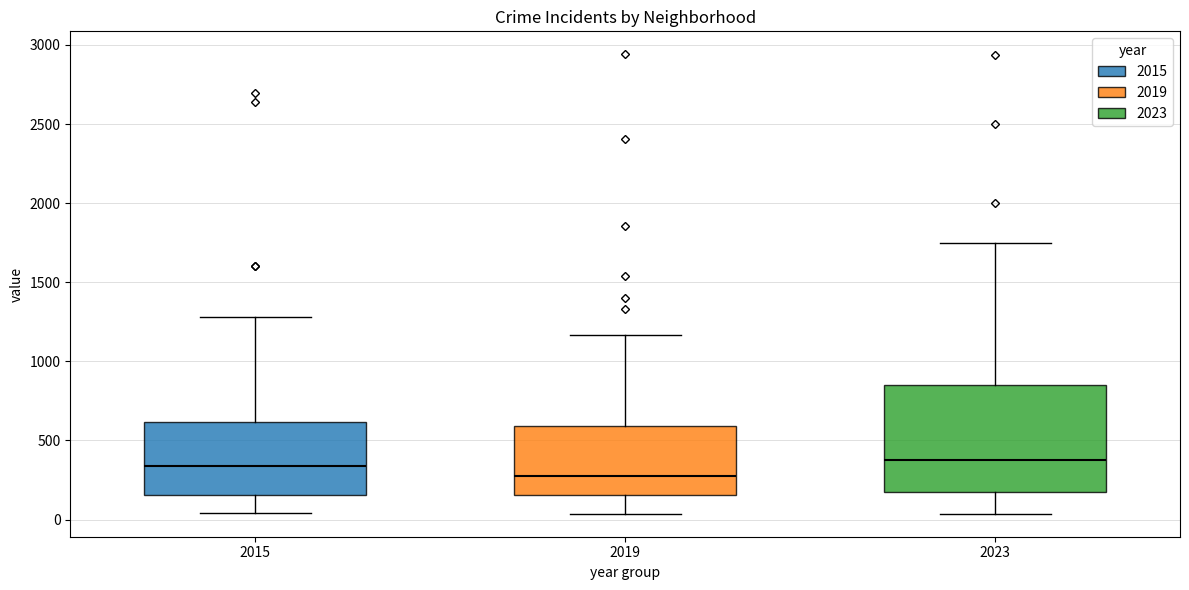

Which box's median line is the lowest?

2019